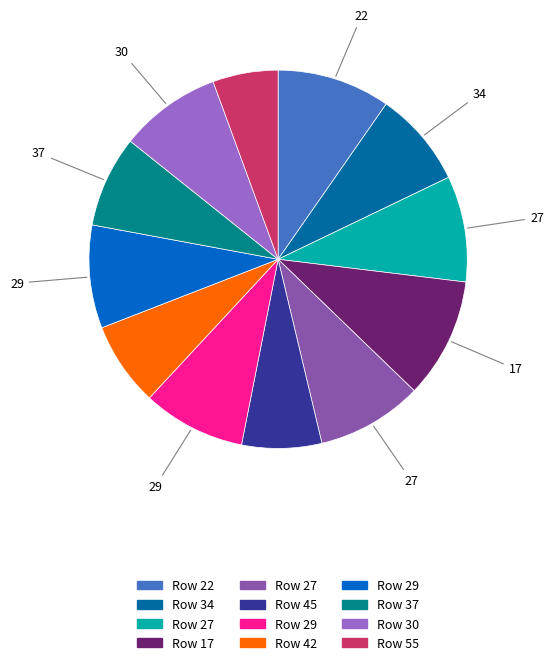

How many segments does this pie chart have?

12